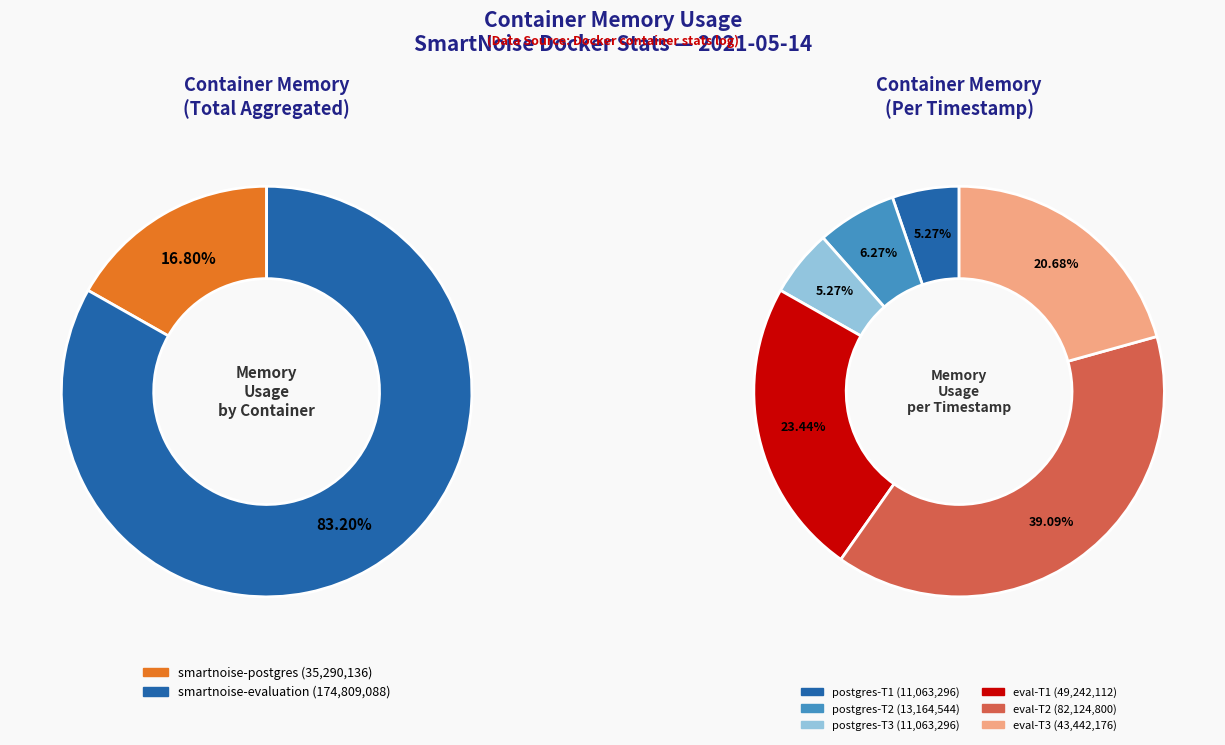

Do 2 and smartnoise-postgres together represent more than half of the pie?

Yes